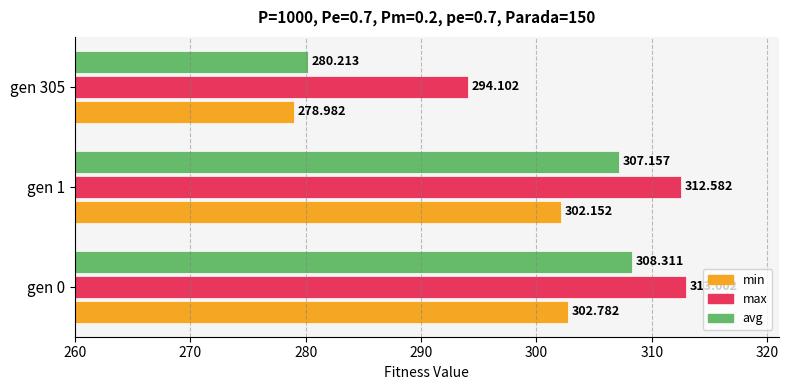

Is the value of min at gen 0 greater than the value of max at gen 305?

Yes